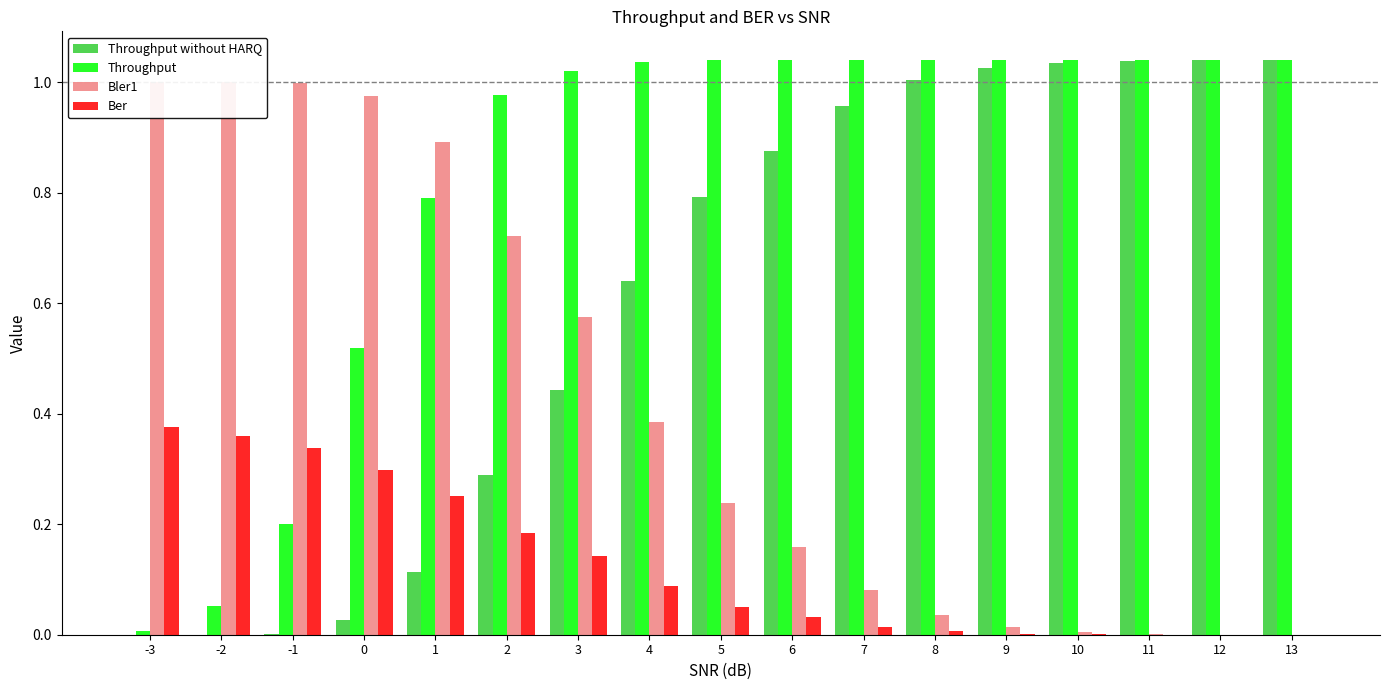

Reading left to right, transcribe all the data shown in this chart.

Throughput without HARQ: 0.0	0.0	0.0	0.0	0.1	0.3	0.4	0.6	0.8	0.9	1.0	1.0	1.0	1.0	1.0	1.0	1.0
Throughput: 0.0	0.1	0.2	0.5	0.8	1.0	1.0	1.0	1.0	1.0	1.0	1.0	1.0	1.0	1.0	1.0	1.0
Bler1: 1.0	1.0	1.0	1.0	0.9	0.7	0.6	0.4	0.2	0.2	0.1	0.0	0.0	0.0	0.0	0.0	0.0
Ber: 0.4	0.4	0.3	0.3	0.3	0.2	0.1	0.1	0.0	0.0	0.0	0.0	0.0	0.0	0.0	0.0	0.0